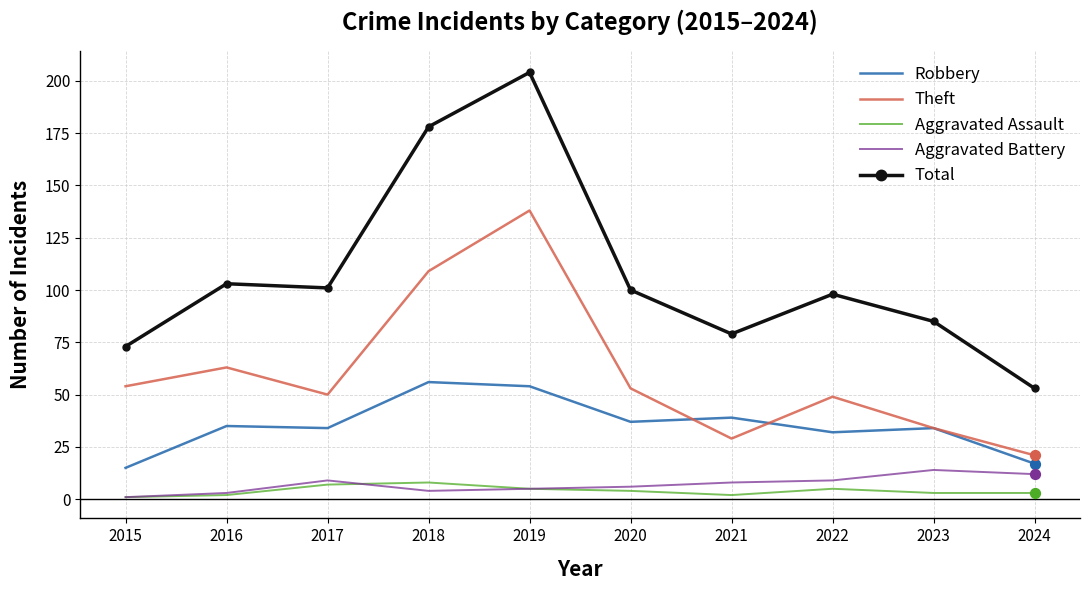

Is the value of Theft at 2016 greater than the value of Robbery at 2016?

Yes